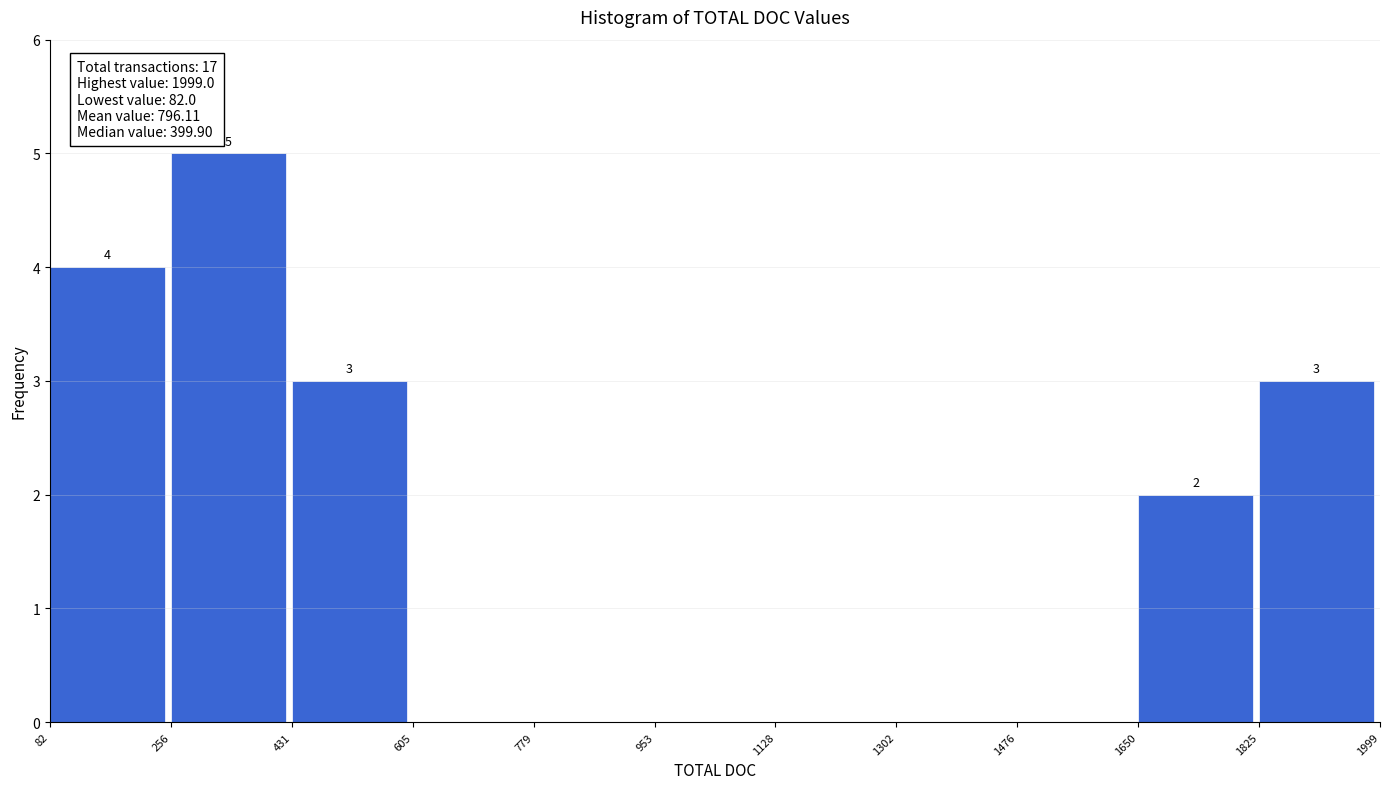

Over which range of the x-axis is the bar tallest?

256 to 431